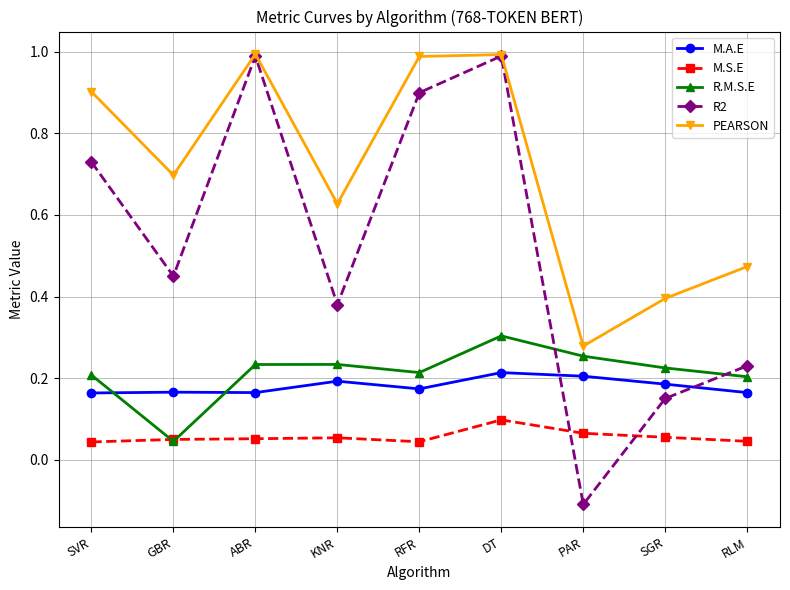

What is the label of the 9th point from the left?

RLM